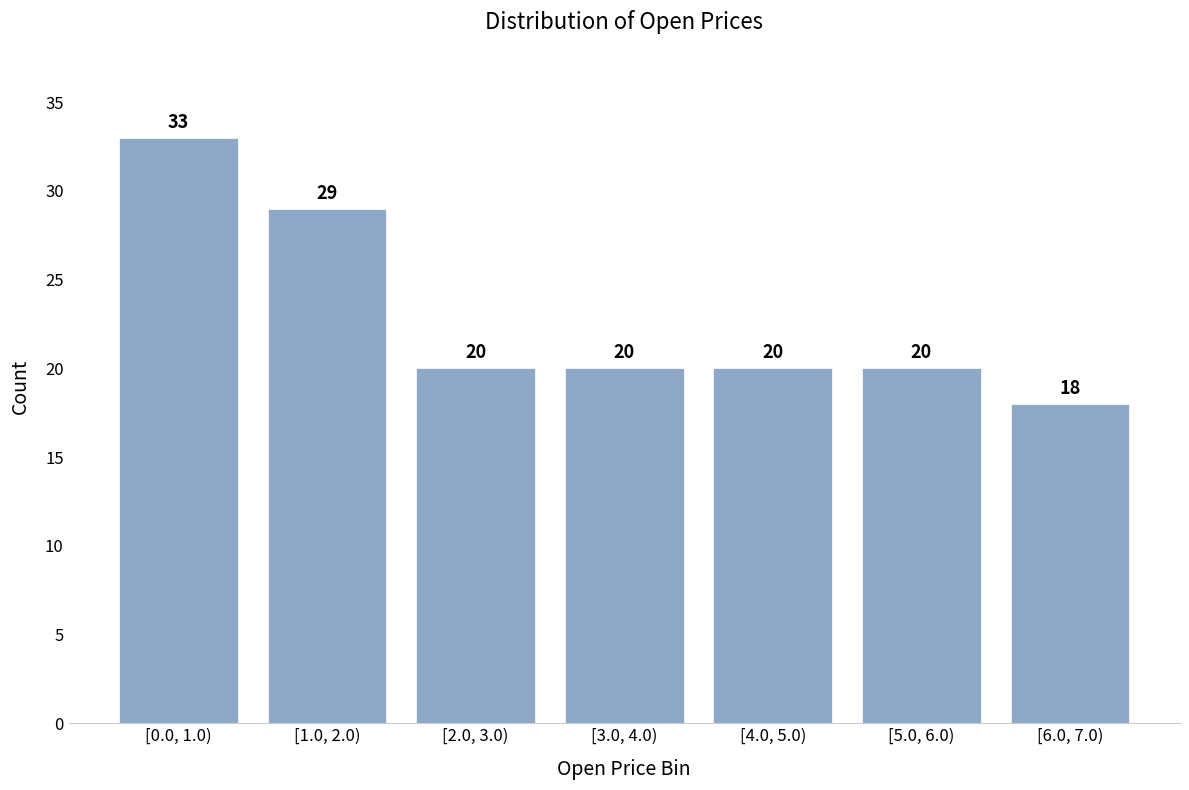

Reading left to right, what are all the values shown in this chart?

33	29	20	20	20	20	18